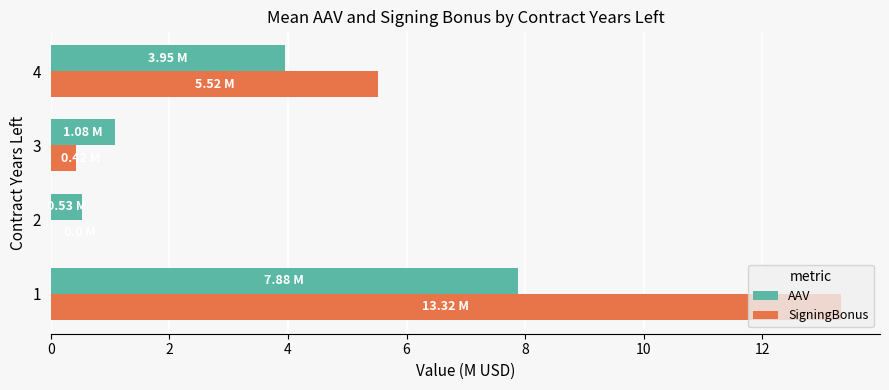

Between 1 and 4, which series saw the biggest shift?

SigningBonus